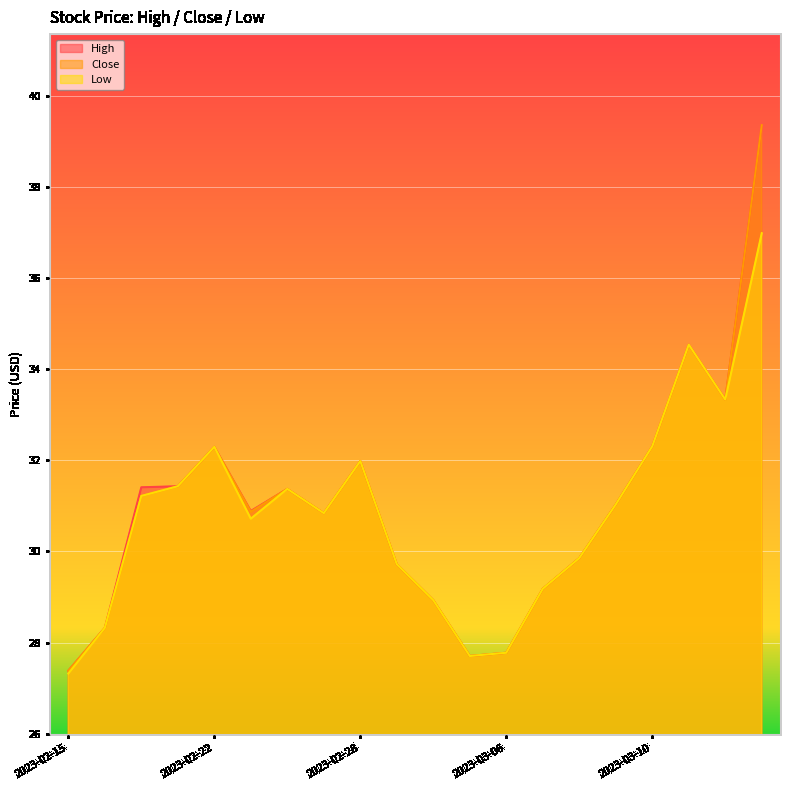

The value of High at 2023-03-06 is 6.4. True or false?

False